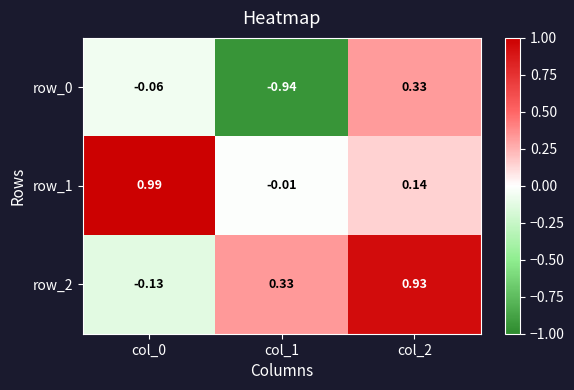

Is the value of row_2 at col_0 greater than the value of row_1 at col_2?

No